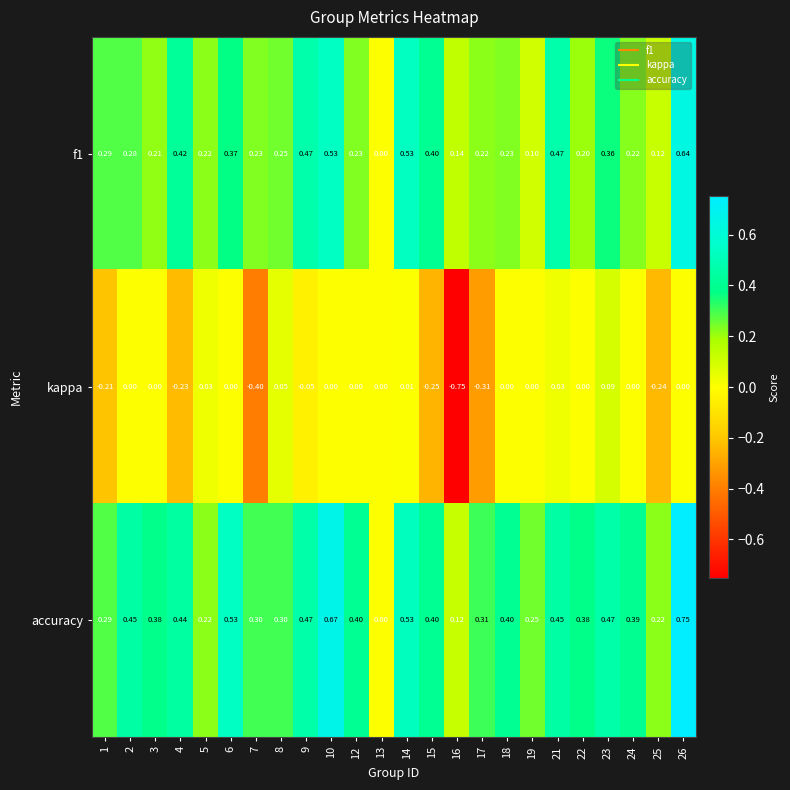

List the series in order of their overall mean, highest first.

accuracy, f1, kappa